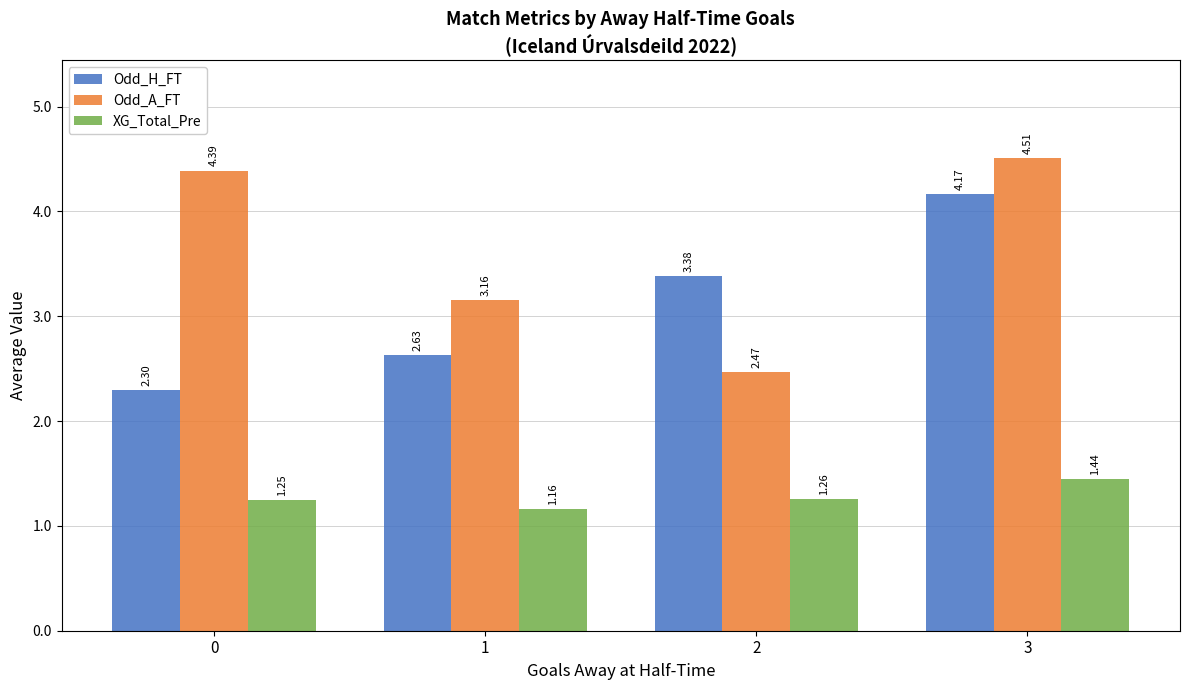

Read the Odd_A_FT value at 0.

4.4